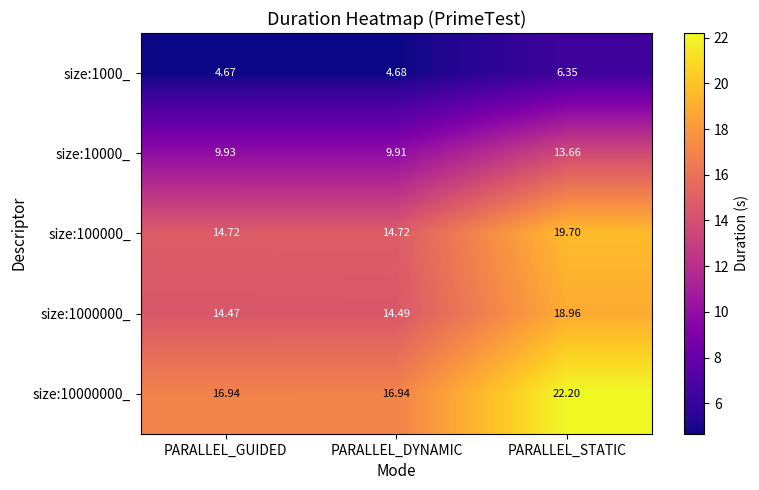

Which category has the highest value in the size:1000000_ series?

PARALLEL_STATIC